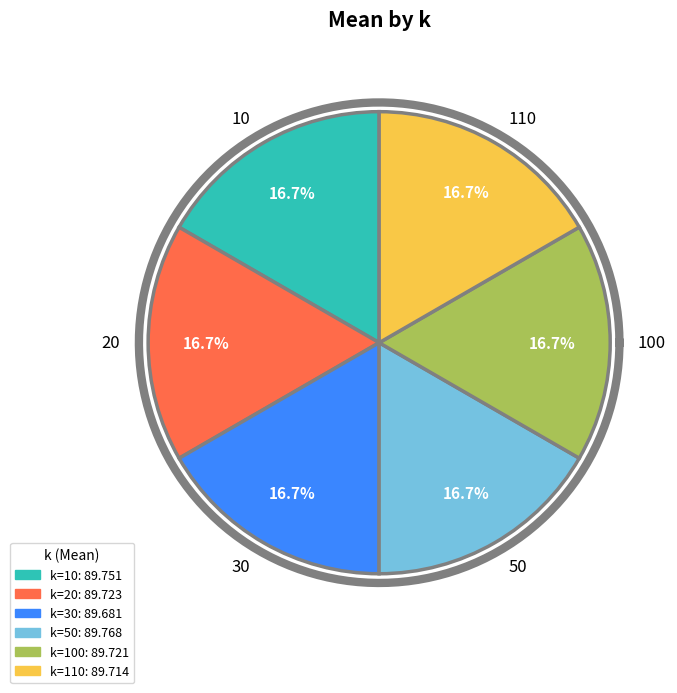

How many segments does this pie chart have?

6